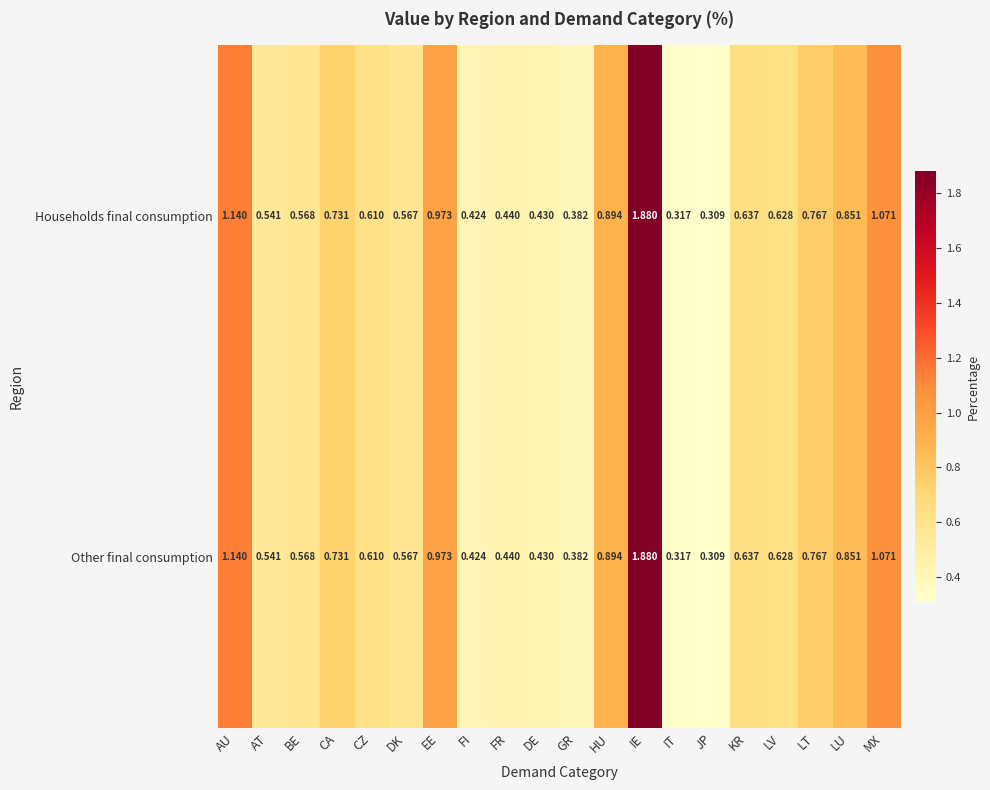

Which category has the highest value in the Households final consumption series?

IE